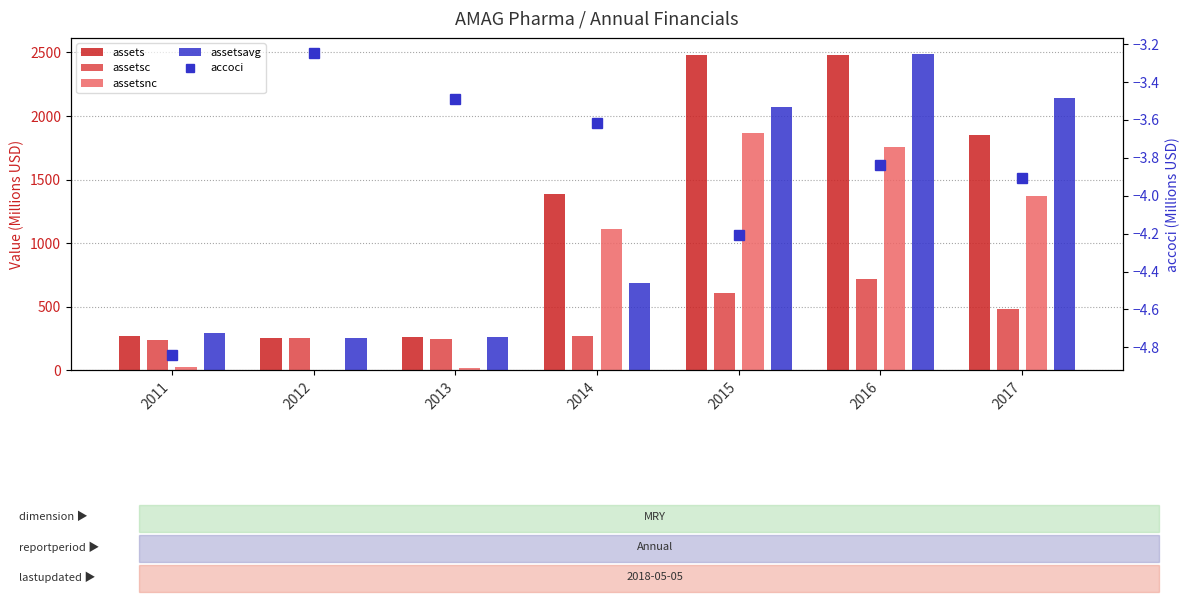

Which label corresponds to the largest value in the chart?

2016